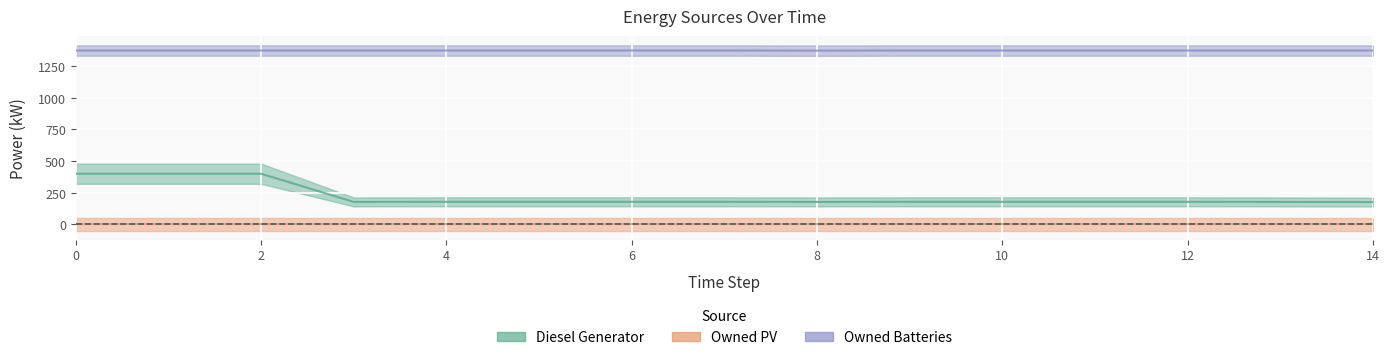

What is the lowest value of the Owned Batteries series?

1373.0